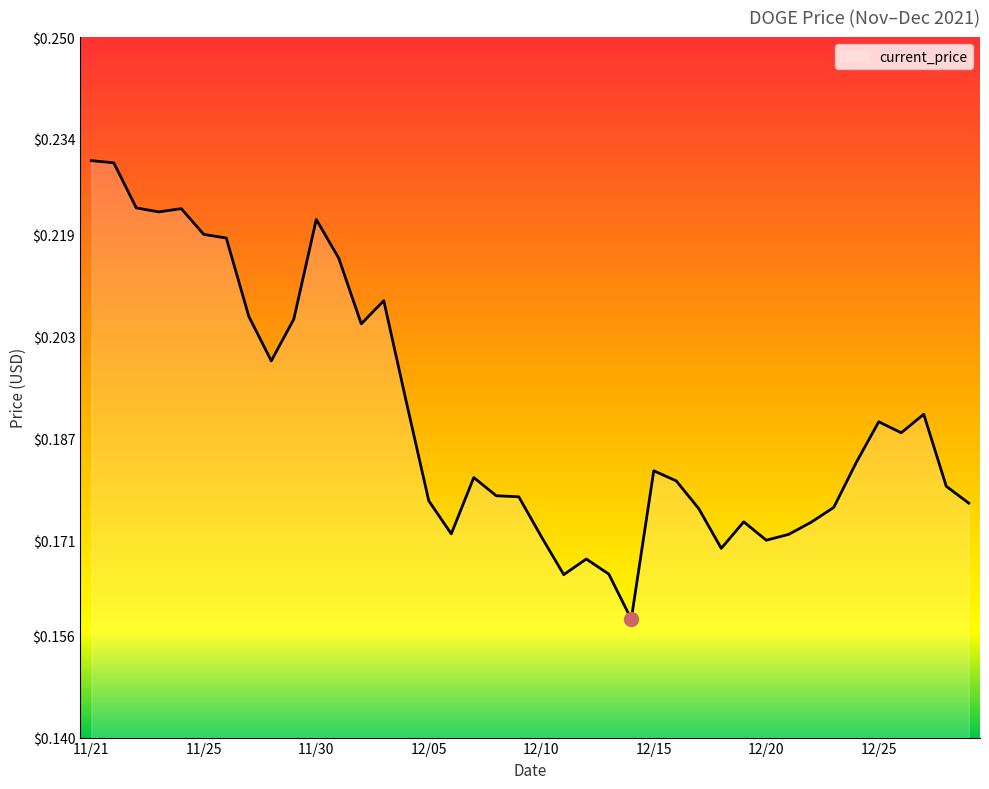

Reading right to left, transcribe all the data shown in this chart.

0.2	0.2	0.2	0.2	0.2	0.2	0.2	0.2	0.2	0.2	0.2	0.2	0.2	0.2	0.2	0.2	0.2	0.2	0.2	0.2	0.2	0.2	0.2	0.2	0.2	0.2	0.2	0.2	0.2	0.2	0.2	0.2	0.2	0.2	0.2	0.2	0.2	0.2	0.2	0.2